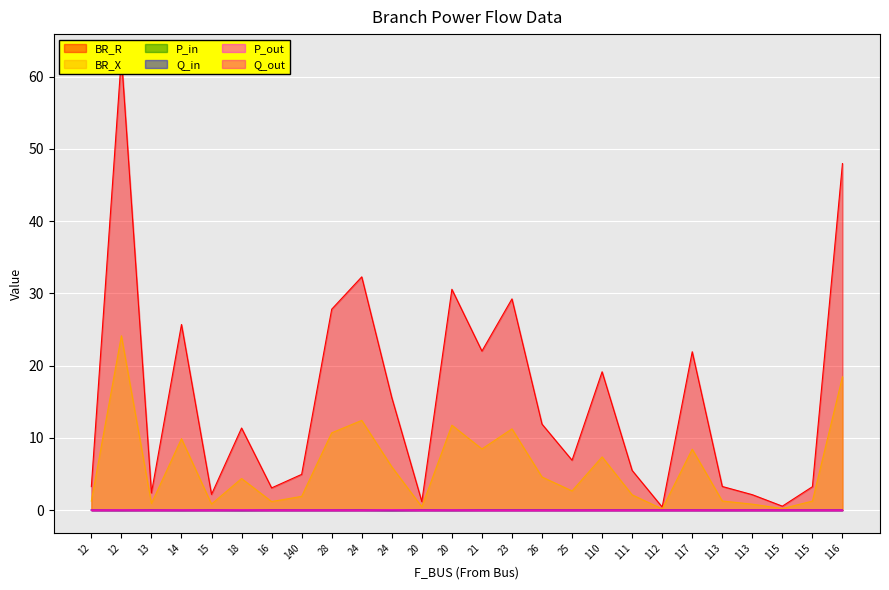

Where is P_in nearest to the value 0?

115